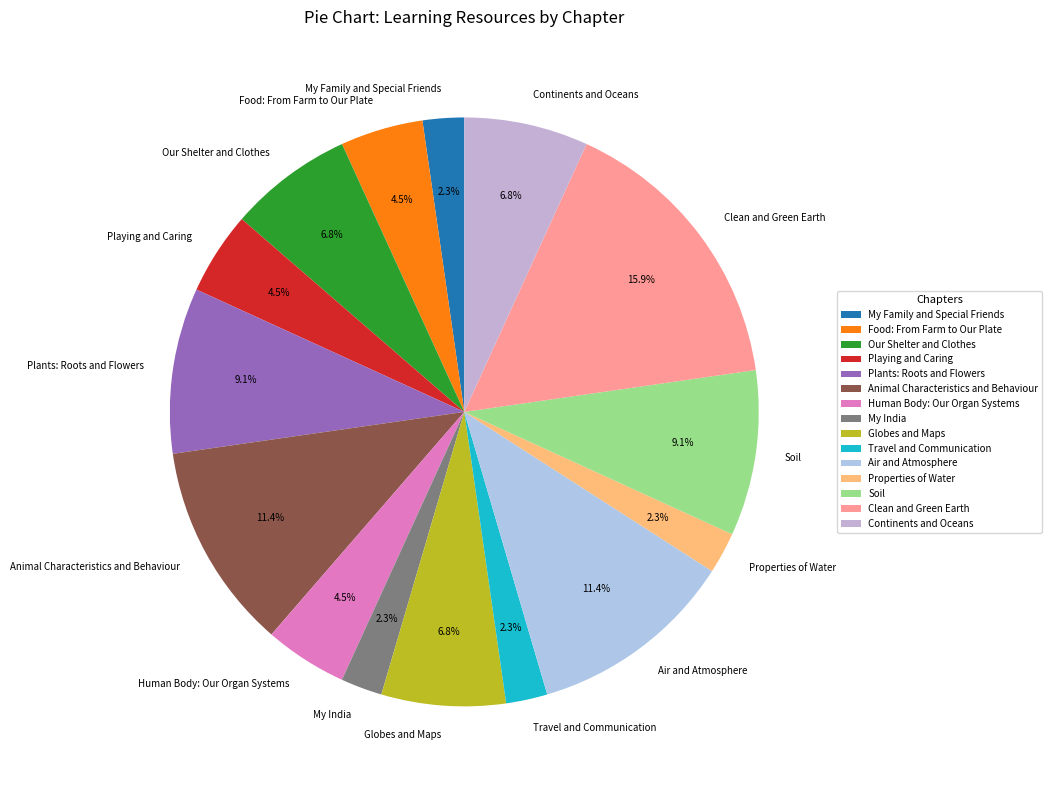

Does Globes and Maps represent more than half of the total?

No